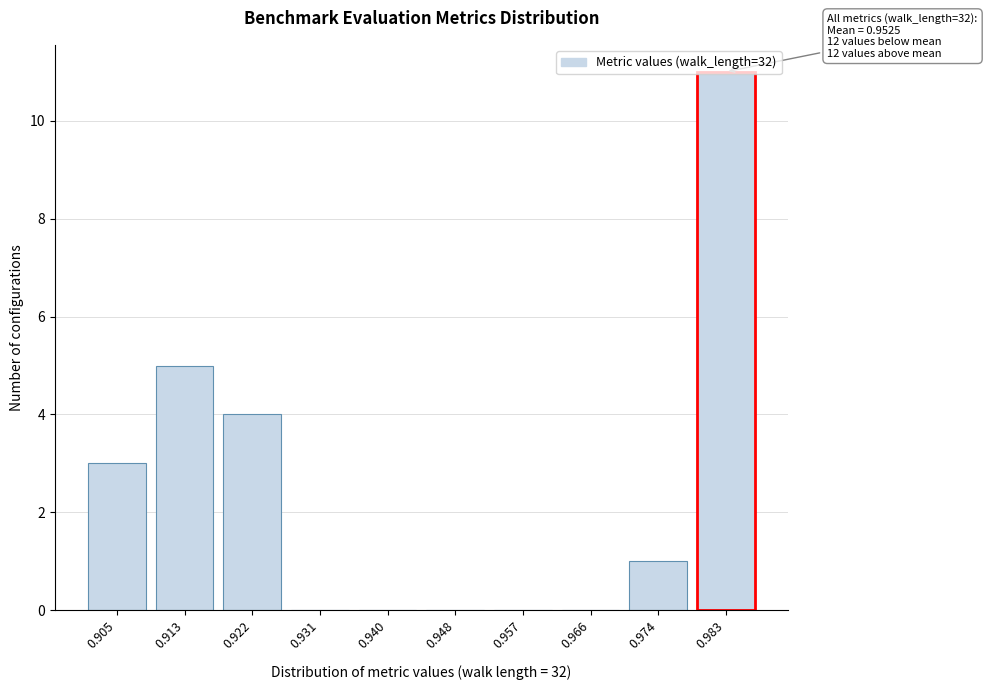

What is the change in value from 0.905 to 0.931?

-3